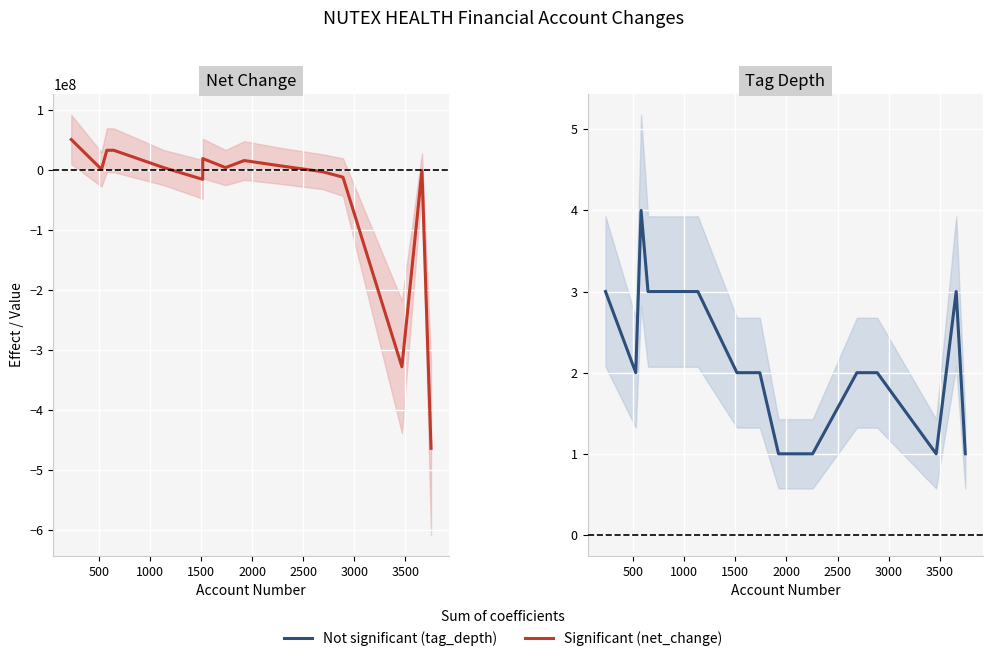

Rank the series by their maximum value, from highest to lowest.

net_change, tag_depth